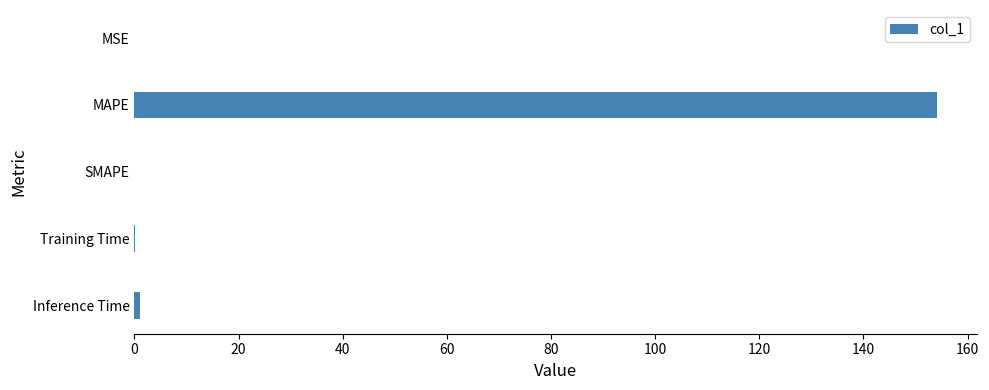

What is the maximum value shown in the chart?

154.0